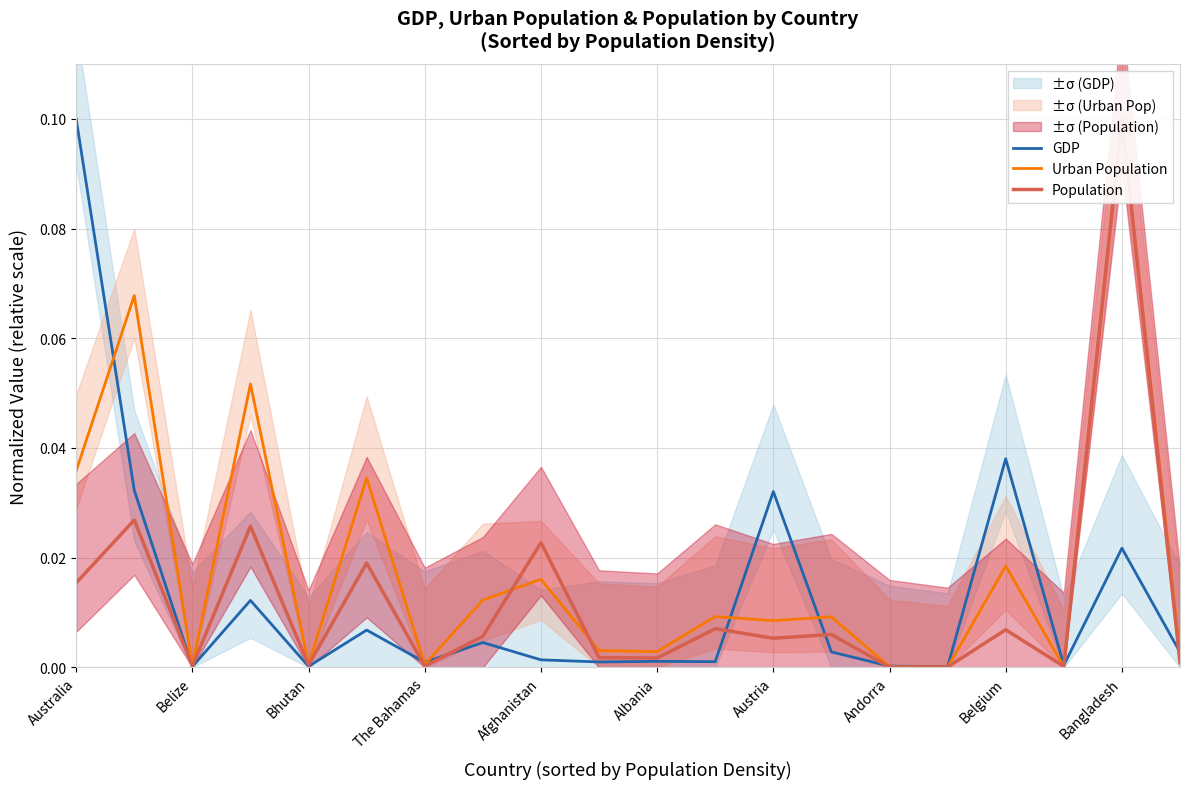

The value of GDP at Albania is 0.0. True or false?

True